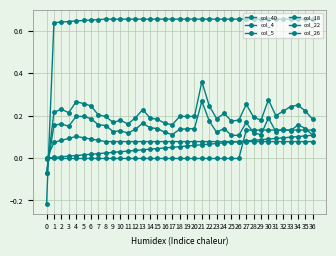

How many distinct data groups are displayed?

6